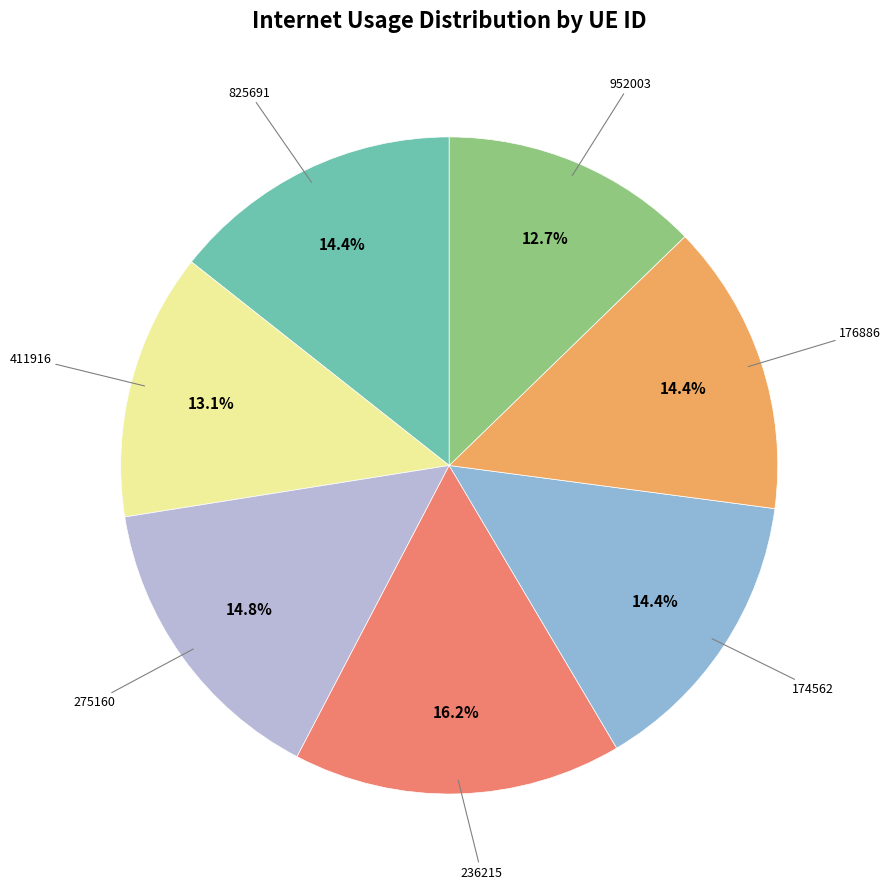

Is there a majority slice in this chart?

No